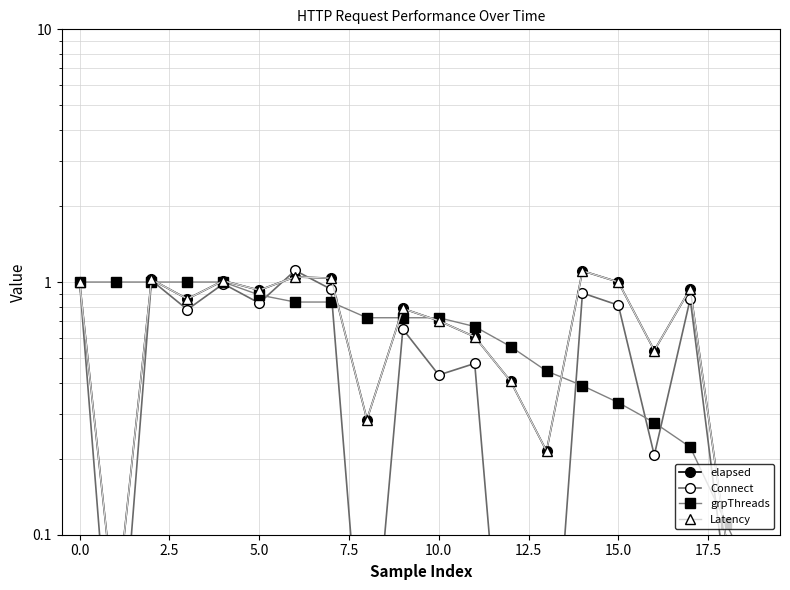

What is the label of the 1st point from the right?

19